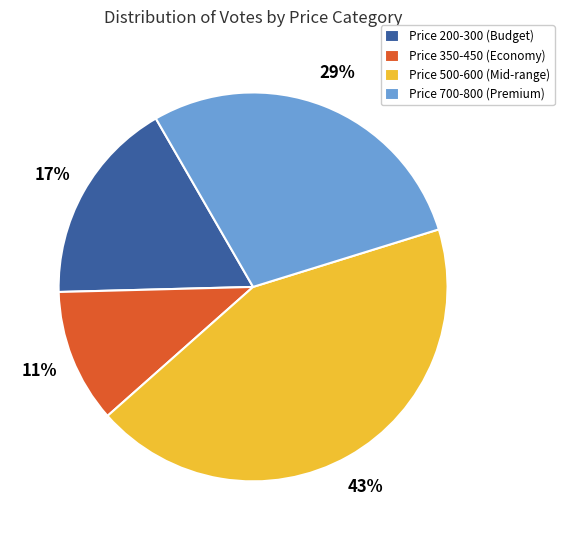

Is there a majority slice in this chart?

No